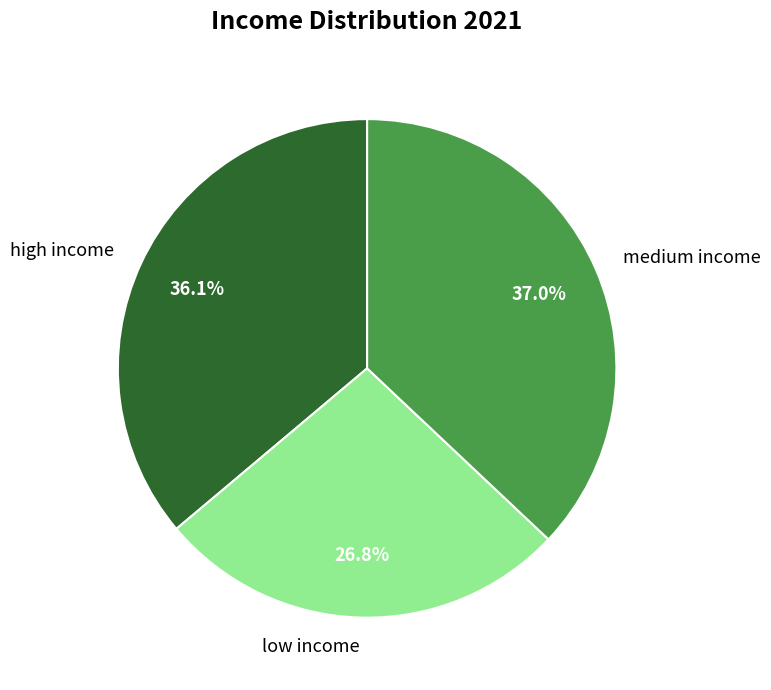

To the nearest percent, what is the difference between the largest and smallest slice percentages?

10%